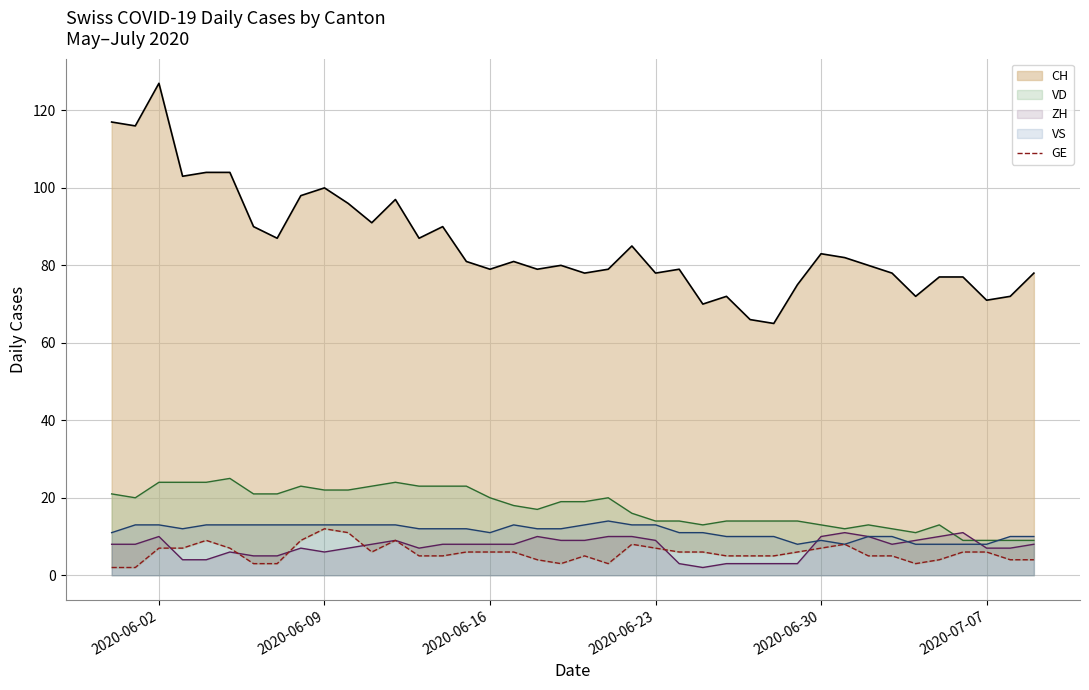

What is the minimum value shown in the chart?

2